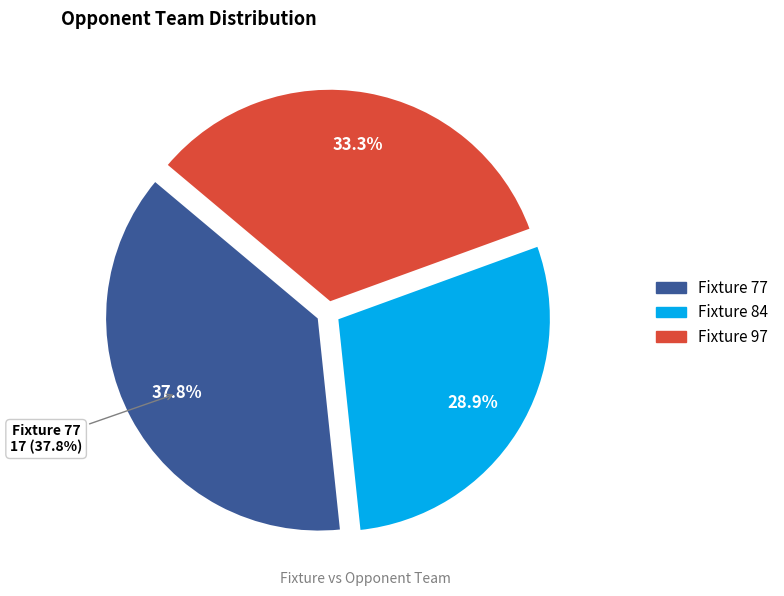

Is the sum of Fixture 84 and Fixture 77 greater than half?

Yes